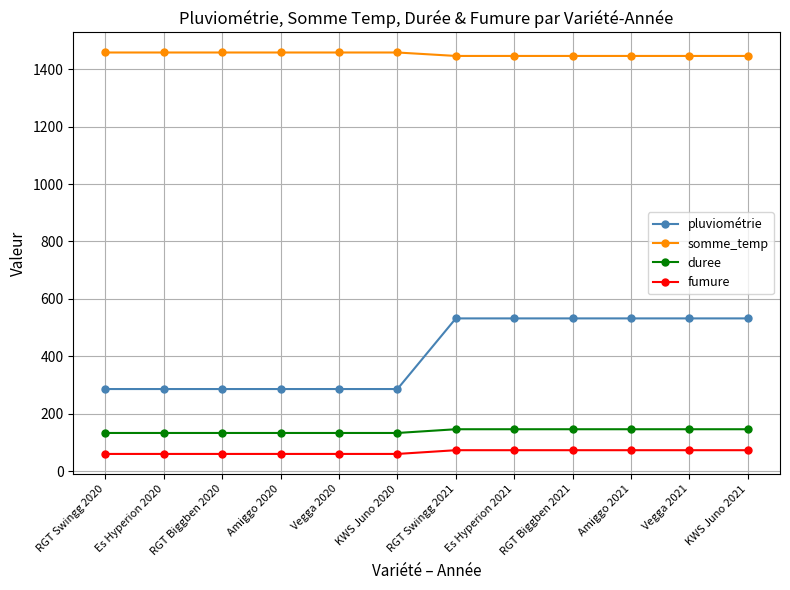

What is the greatest value displayed?

1458